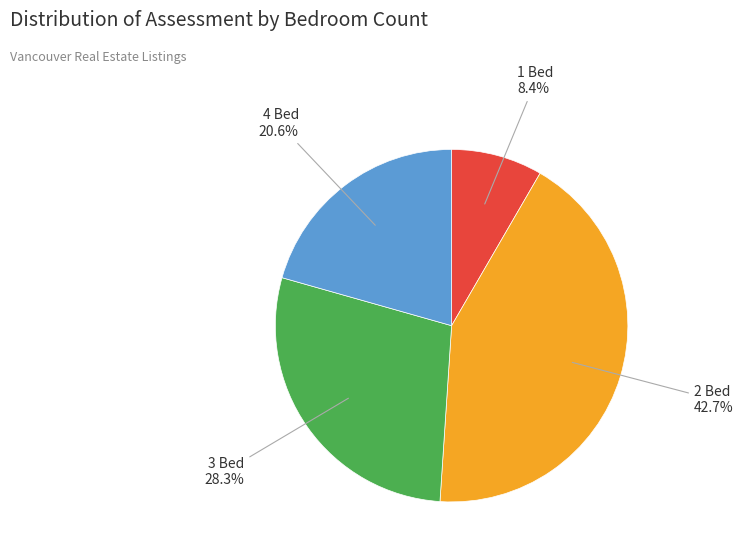

Is 3 Bed the majority of the pie?

No